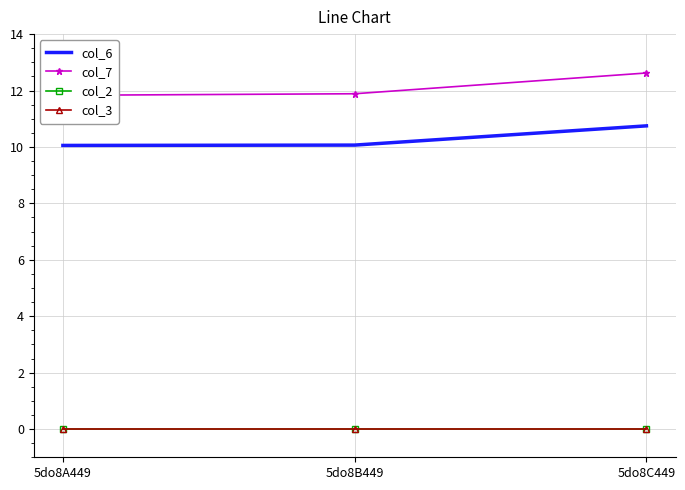

At which category is the sum across all series the highest?

5do8C449